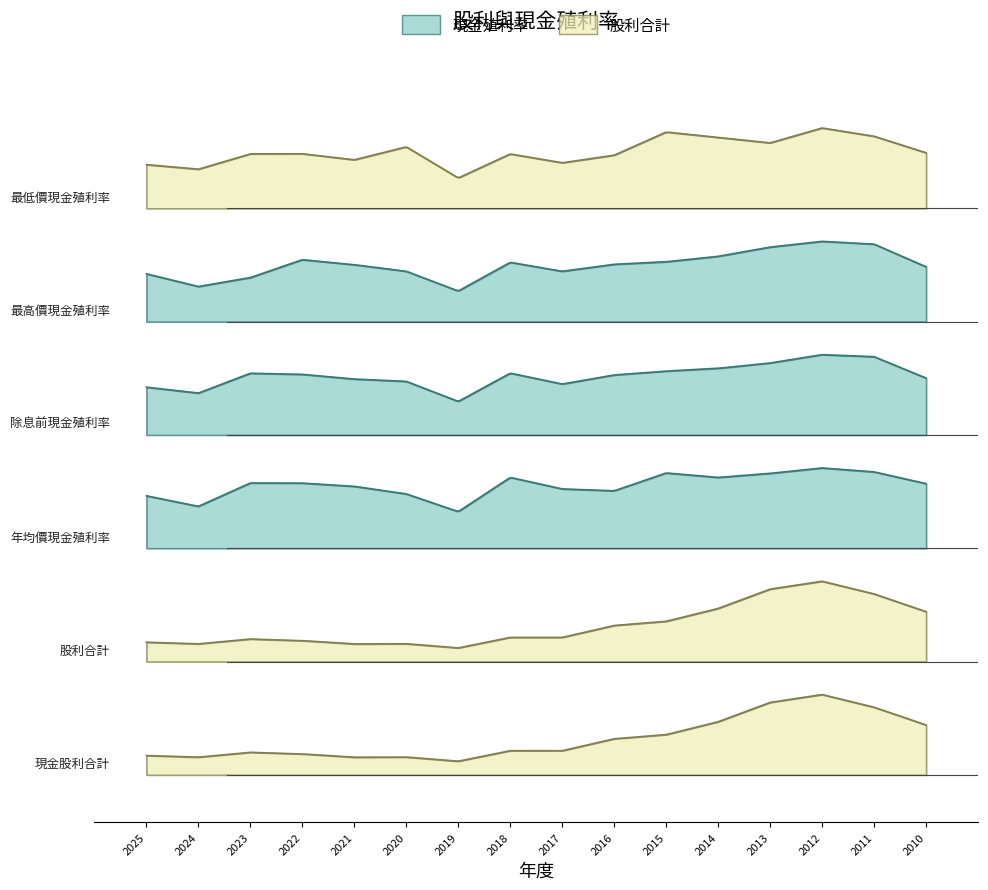

Rank the categories by 最高價現金殖利率 value from lowest to highest.

2019, 2024, 2023, 2025, 2020, 2017, 2010, 2021, 2016, 2018, 2015, 2022, 2014, 2013, 2011, 2012